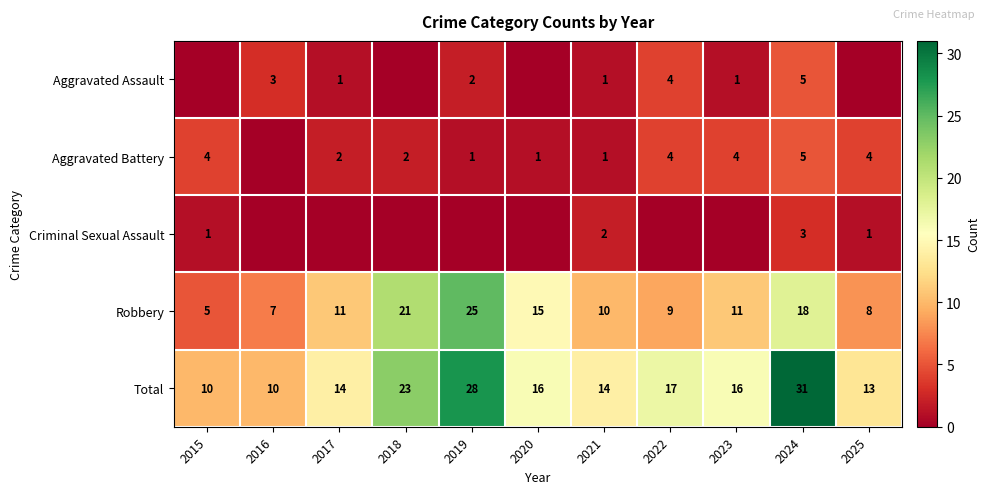

True or false: Total has a value of 28 at 2019.

True